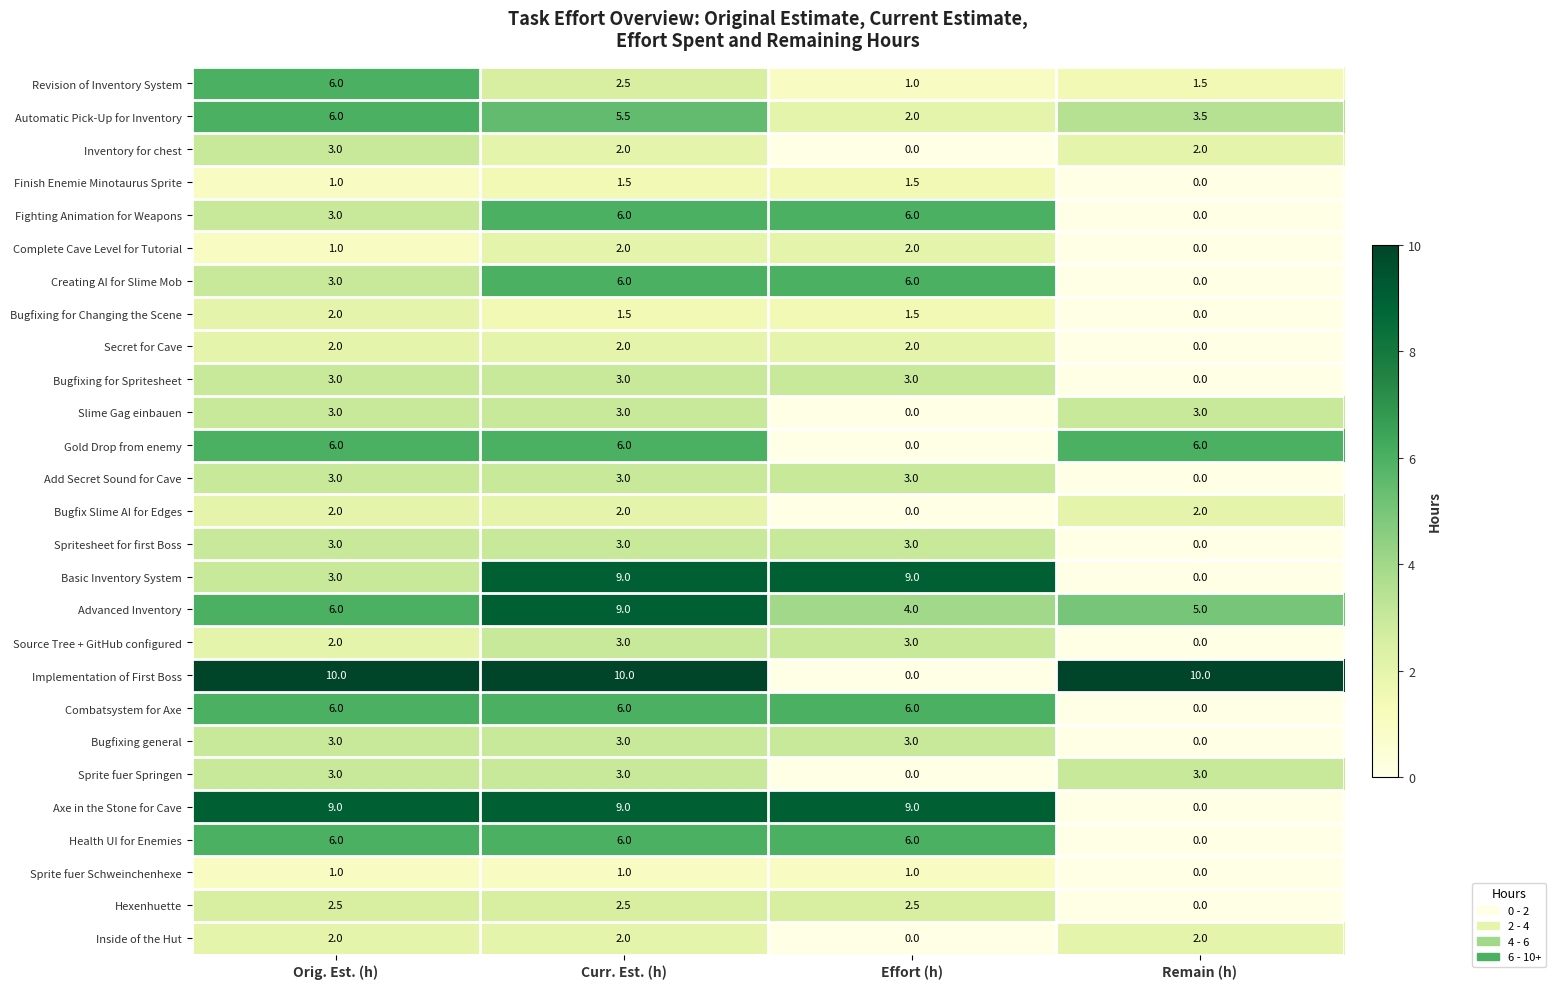

Count the Sprite fuer Springen values in the range 3 to 4.

3